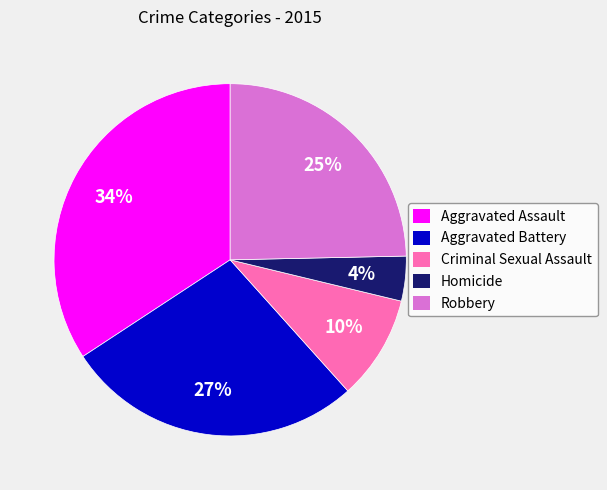

To the nearest percent, what is the average slice percentage?

20%